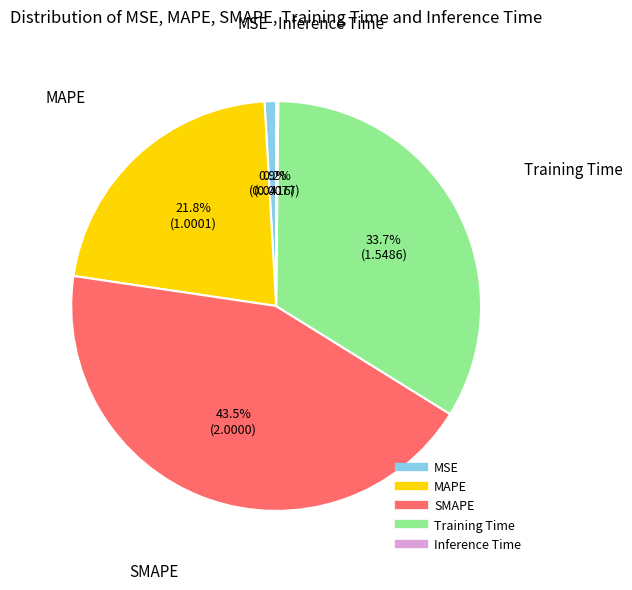

True or false: MAPE accounts for 33% of the total.

False